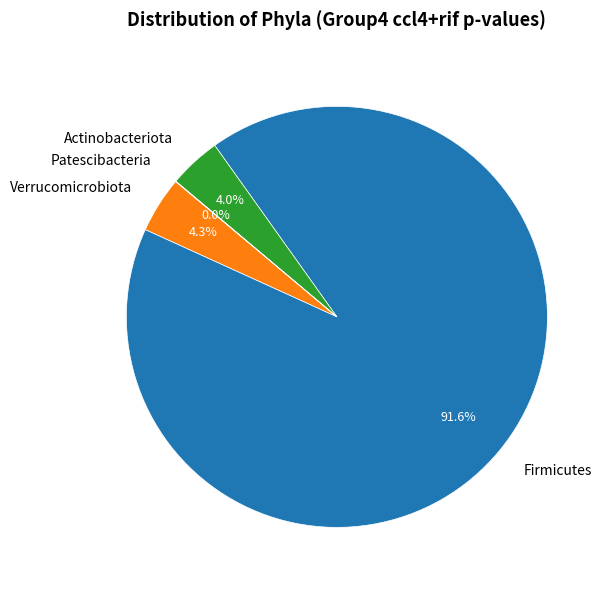

Between Firmicutes and Verrucomicrobiota, which is larger?

Firmicutes